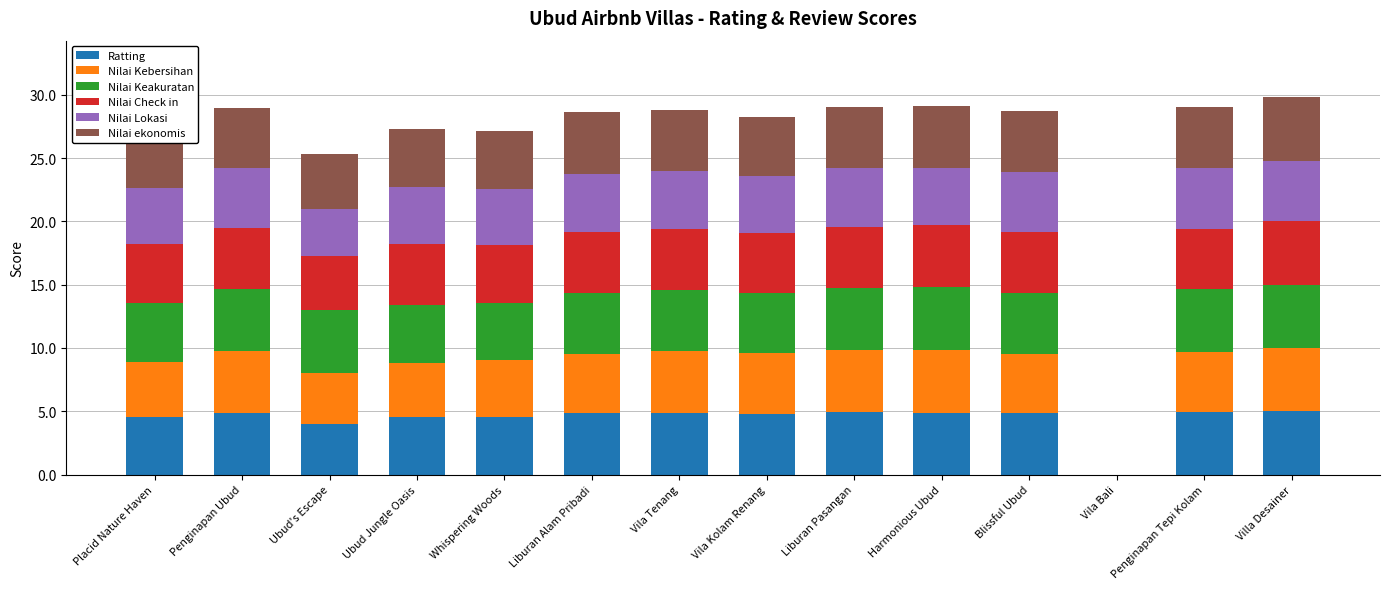

Does the chart contain stacked bars?

Yes